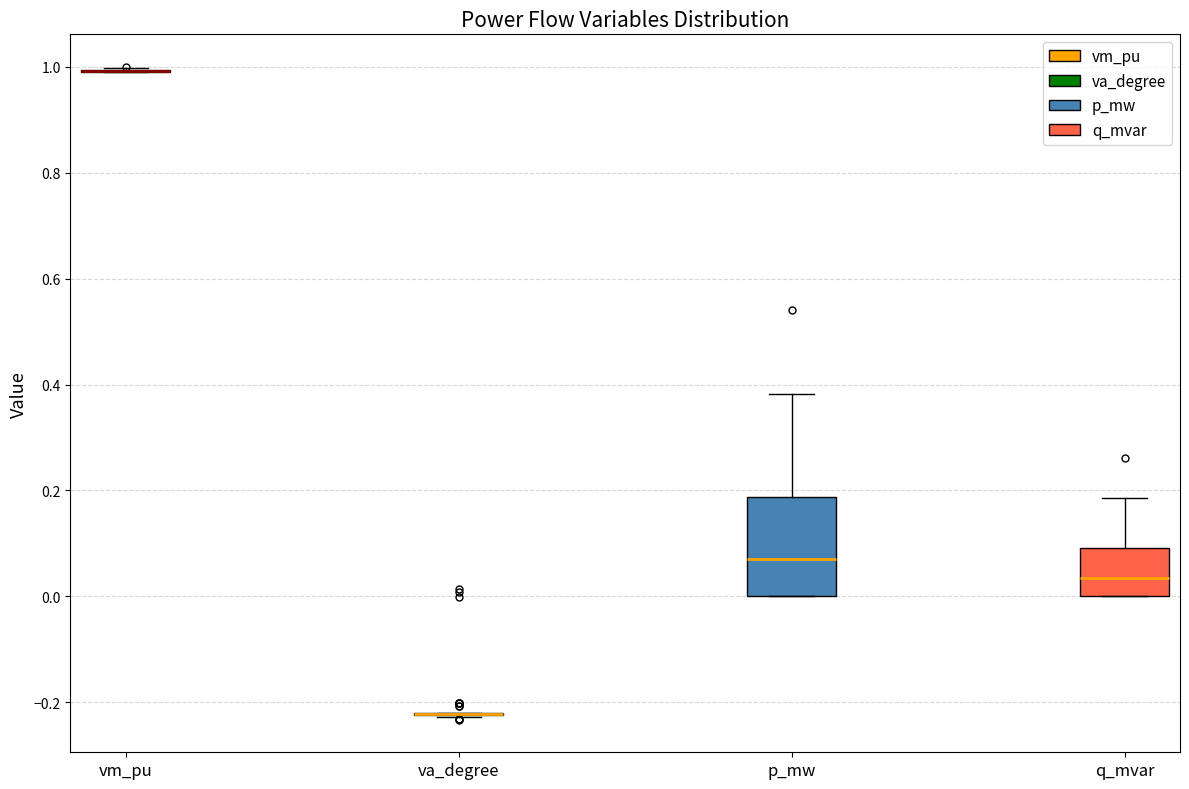

Reading left to right, read every box against the y-axis: the position of its median line, the range the box covers, and the ends of its whiskers. The values are not printed on the chart, so give them approximately, as read against the axis.

vm_pu: box collapsed to a line at 1.00, whiskers 0.98 to 1.00
va_degree: box collapsed to a line at -0.22, whiskers -0.22 to -0.22
p_mw: median 0.08, box 0.00 to 0.18, whiskers 0.00 to 0.38
q_mvar: median 0.04, box 0.00 to 0.10, whiskers 0.00 to 0.18